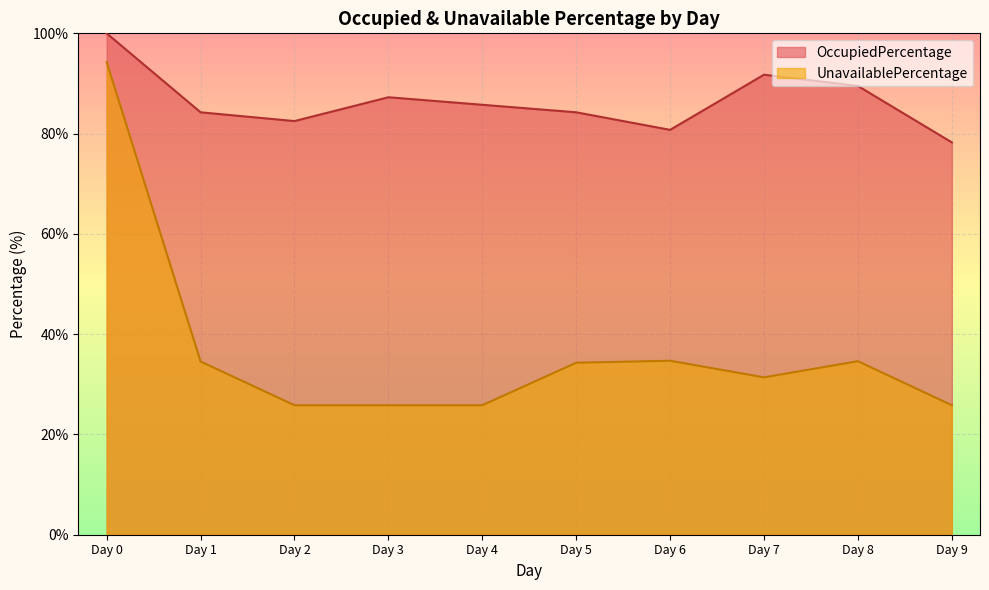

Which series has the widest spread of values?

UnavailablePercentage